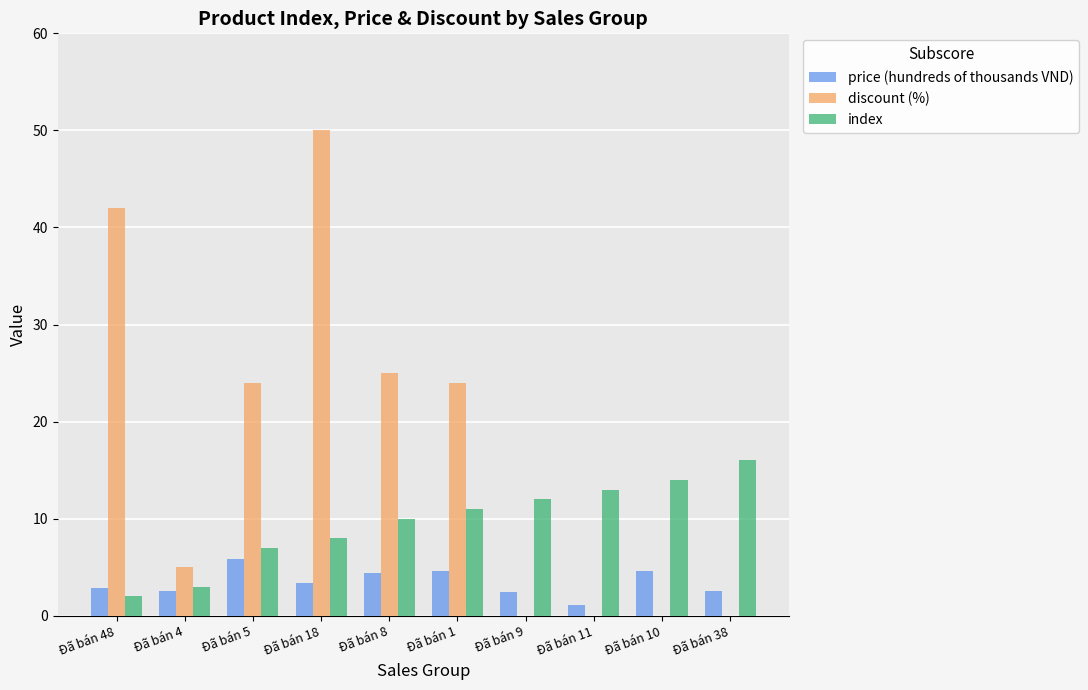

How many data points does each series have?

10